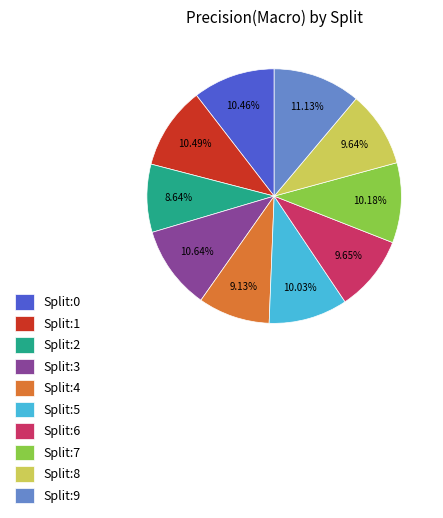

True or false: Split:6 accounts for 1% of the total.

False